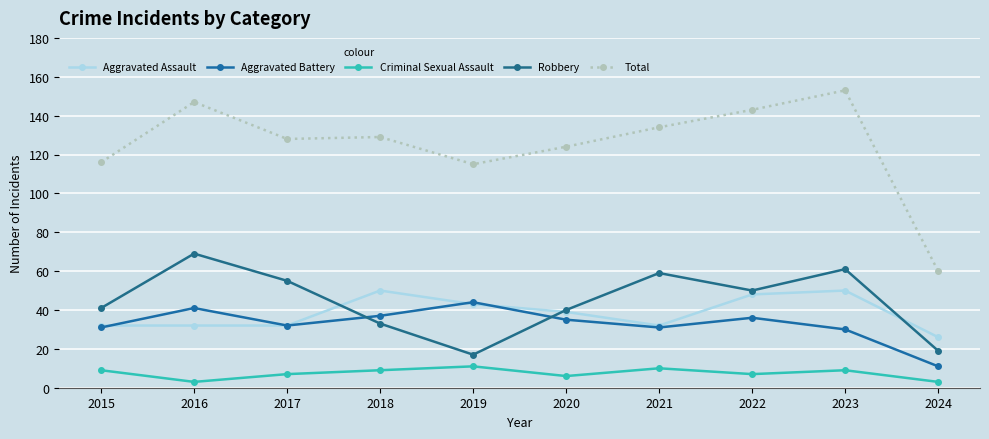

What are all the series names shown in the legend?

Aggravated Assault, Aggravated Battery, Criminal Sexual Assault, Robbery, Total